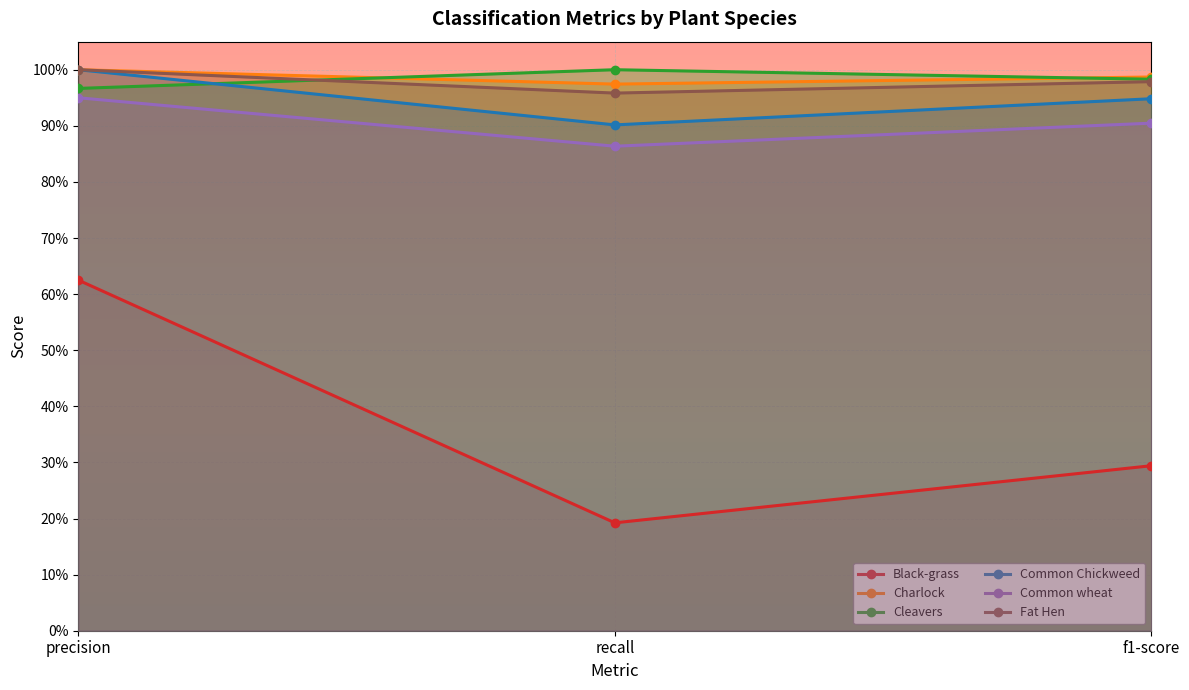

Is it true that Black-grass equals 0.5 at f1-score?

False